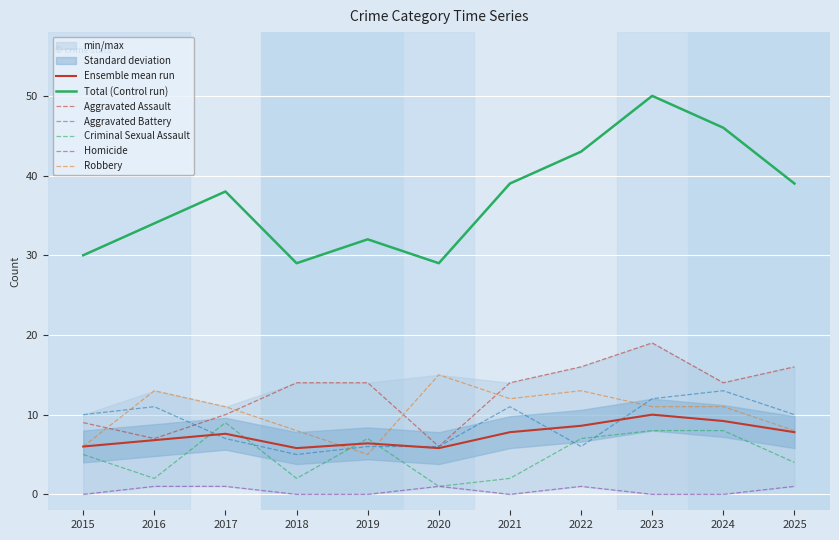

The Total (Control run) series shows 34.0 at 2016. True or false?

True